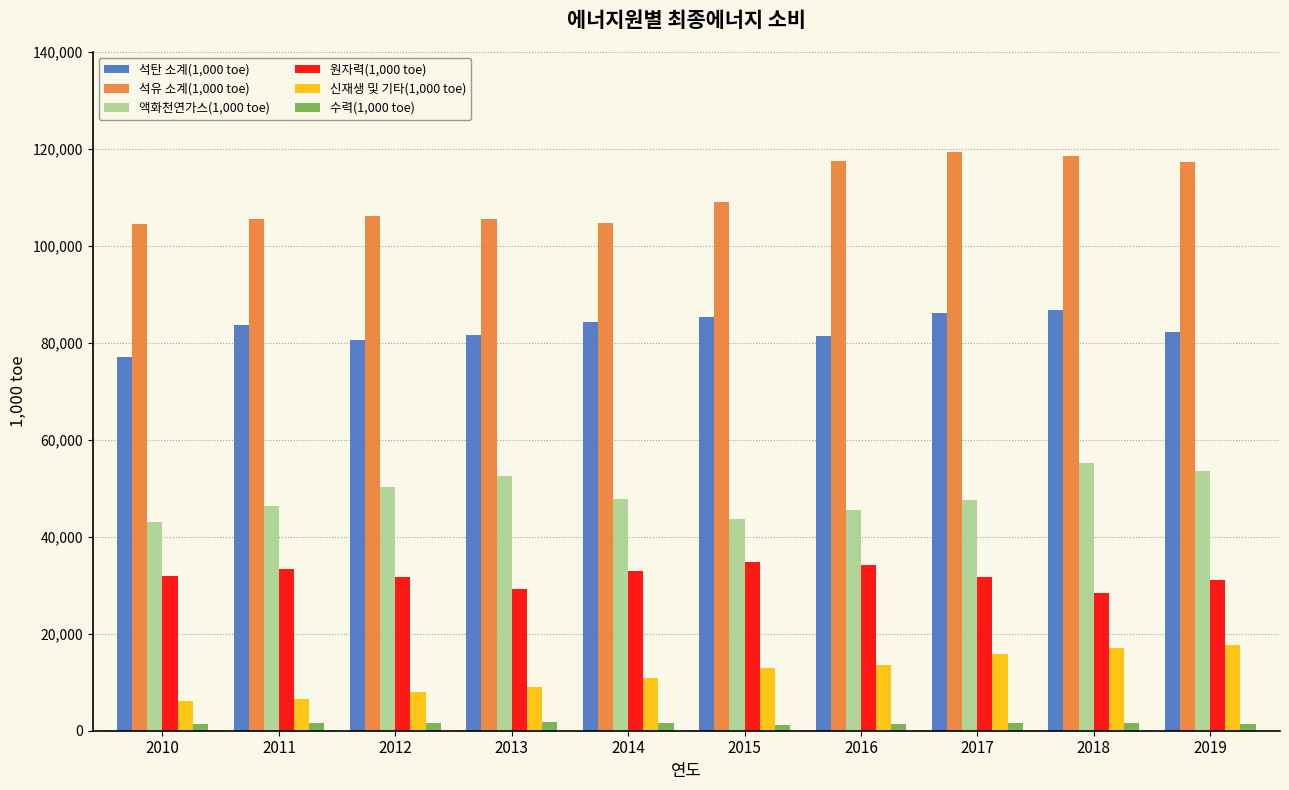

True or false: 신재생 및 기타(1,000 toe) has a value of 19558 at 2014.

False